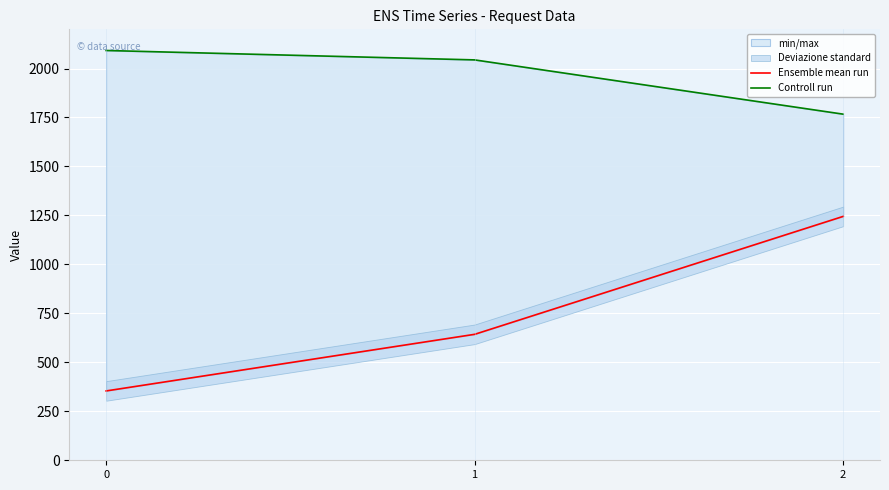

Read the Ensemble mean run value at 0.

354